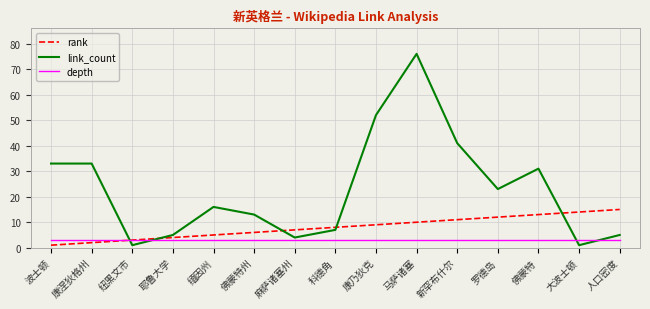

At 大波士顿, list the series in order from smallest to largest.

link_count, depth, rank